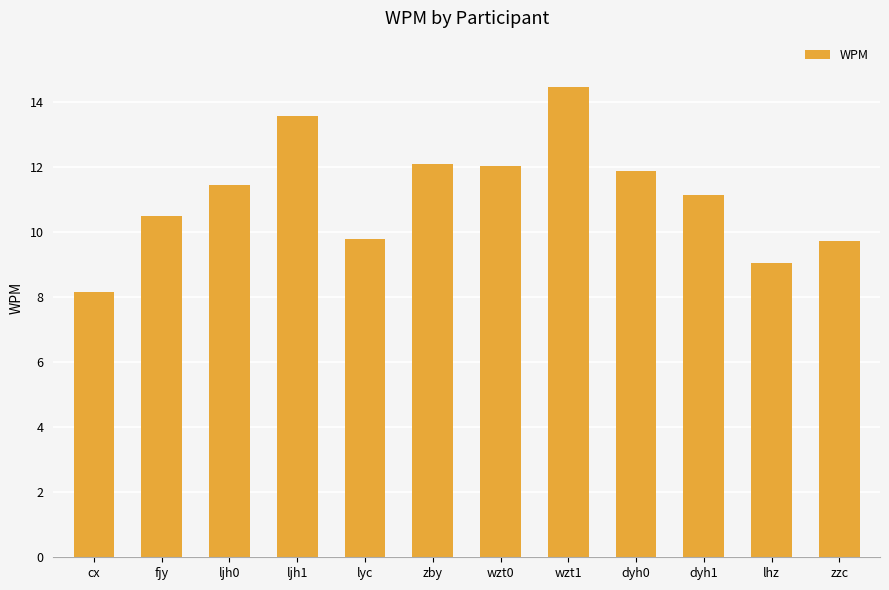

What is the minimum value shown in the chart?

8.2